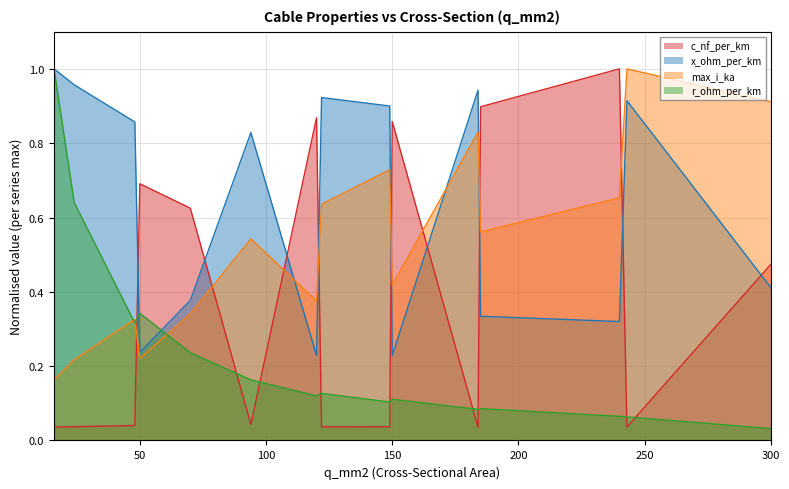

What is the difference between the c_nf_per_km values at 50 and 94?

0.6